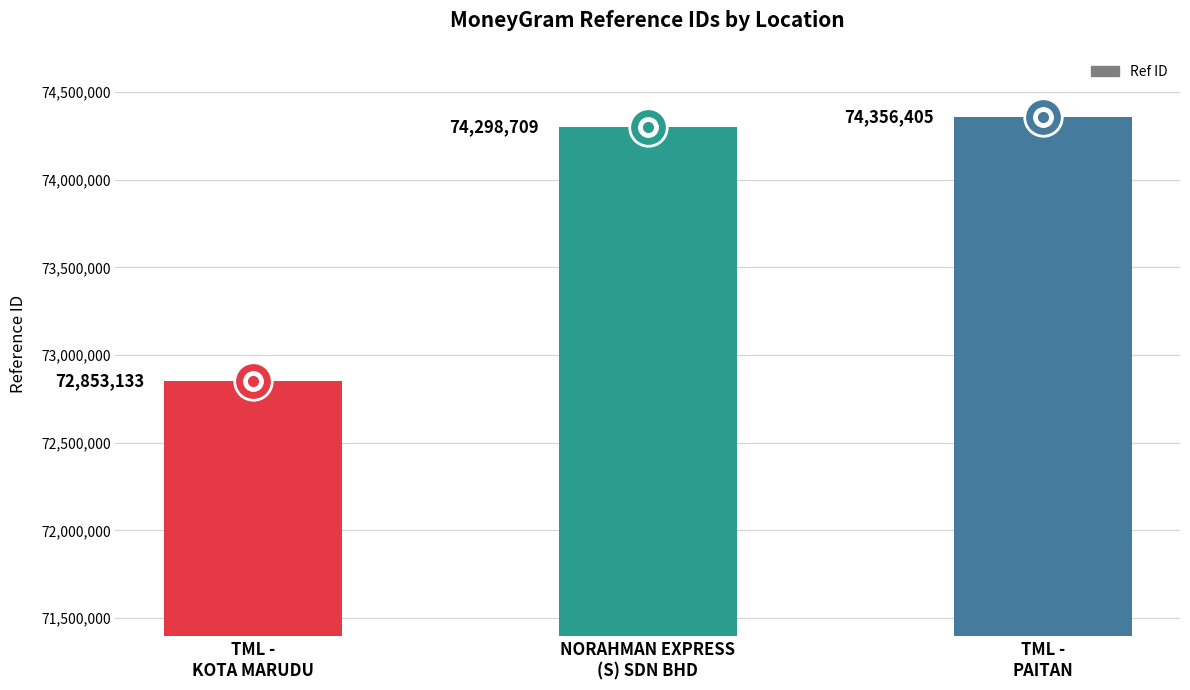

Count the number of data series in this chart.

1